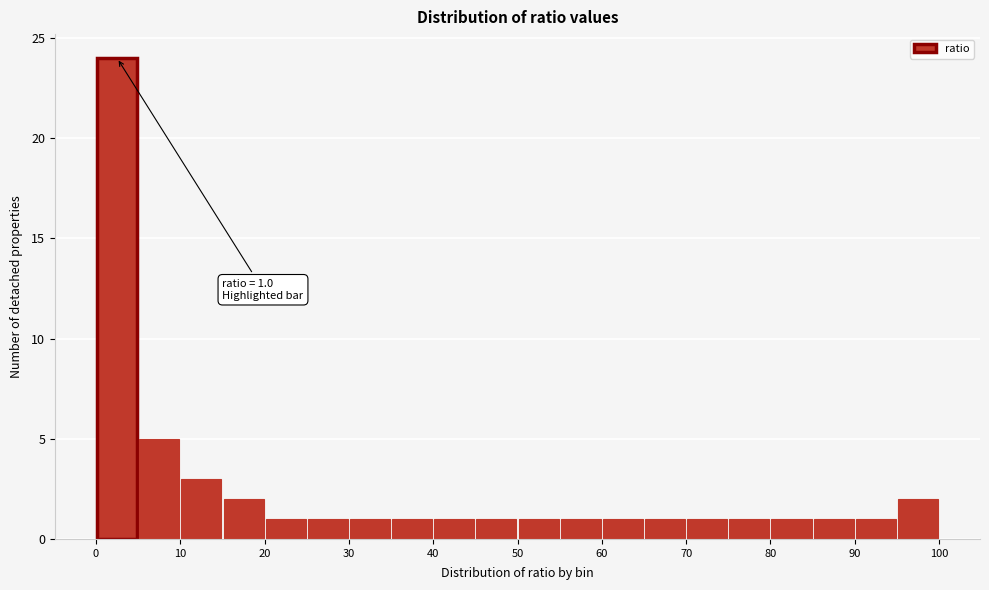

Over which range of the x-axis is the bar tallest?

0 to 5